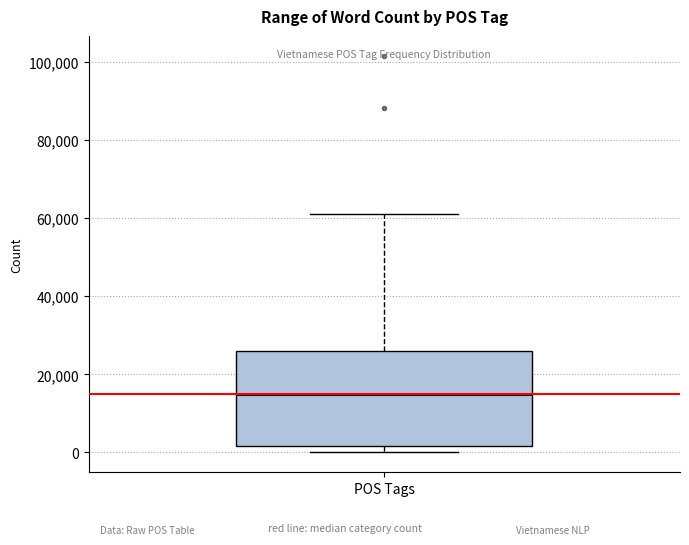

Where does the upper whisker of the box for POS Tags end on the y-axis? The values are not printed on the chart, so give them approximately, as read against the axis.

62000